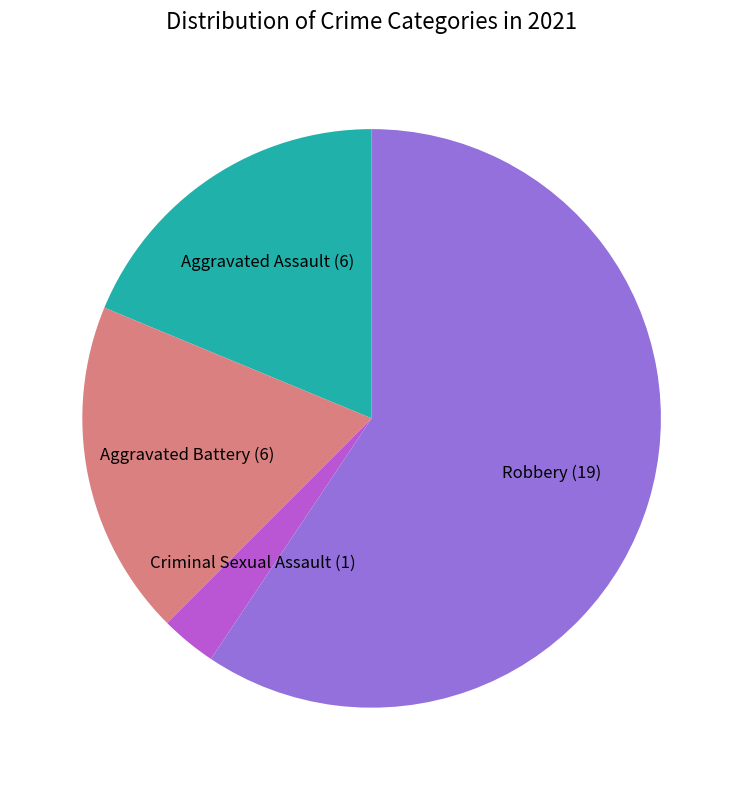

Which slice is the smallest?

Criminal Sexual Assault